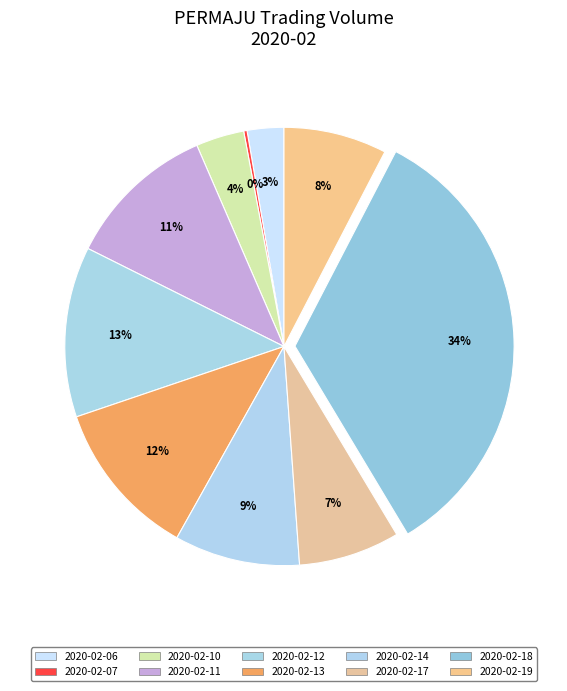

To the nearest percent, what portion does 2020-02-12 represent?

13%